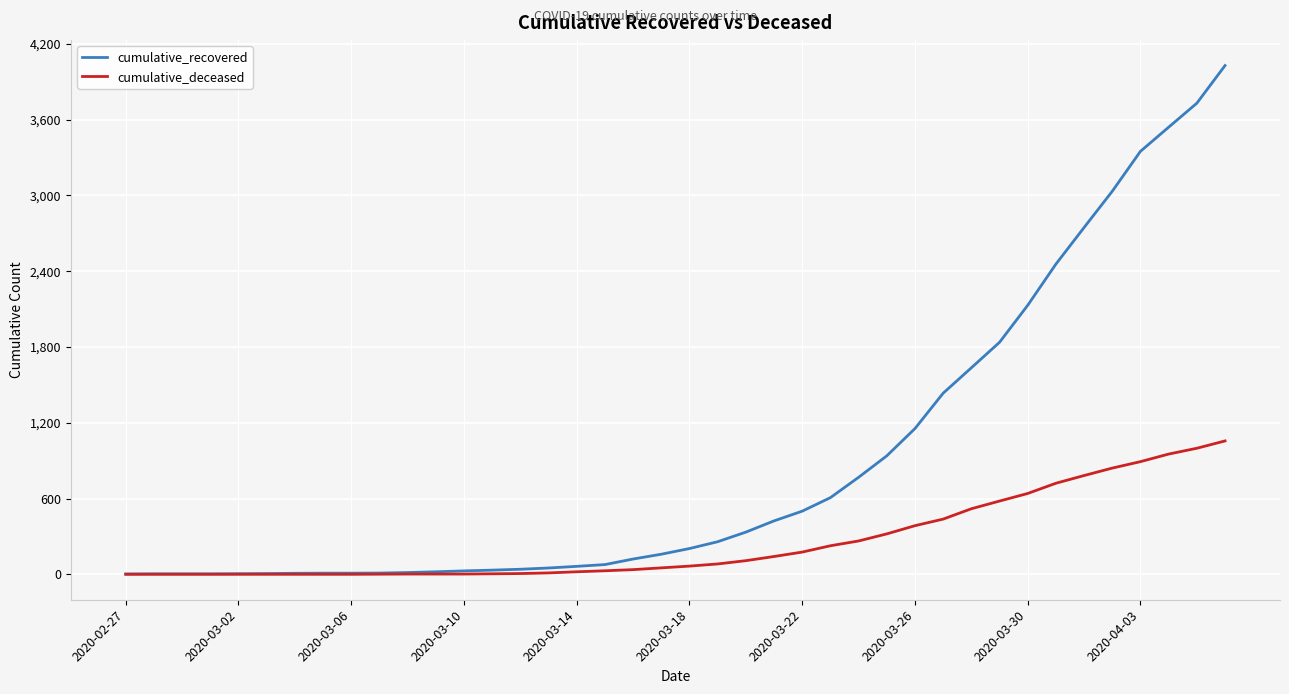

Count the number of categories in the chart.

40